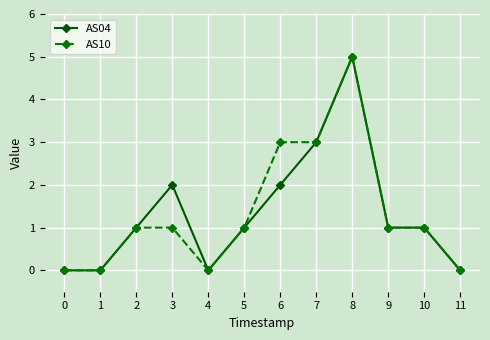

Reading left to right, list all the values displayed in this chart.

AS04: 0	0	1	2	0	1	2	3	5	1	1	0
AS10: 0	0	1	1	0	1	3	3	5	1	1	0